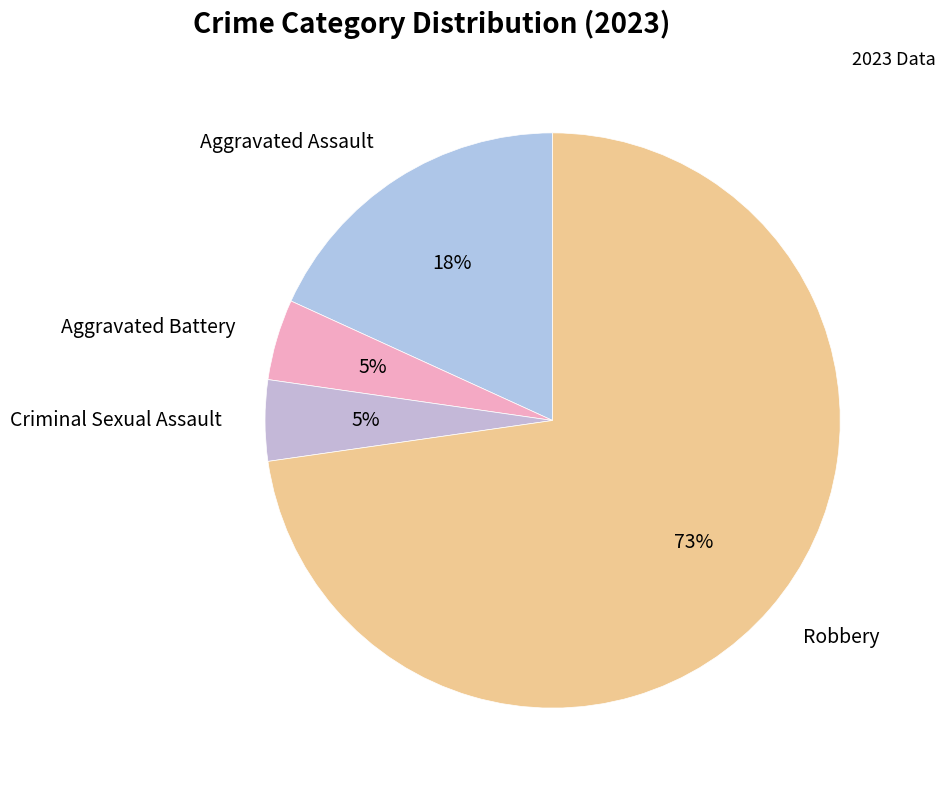

True or false: Aggravated Battery accounts for 16% of the total.

False